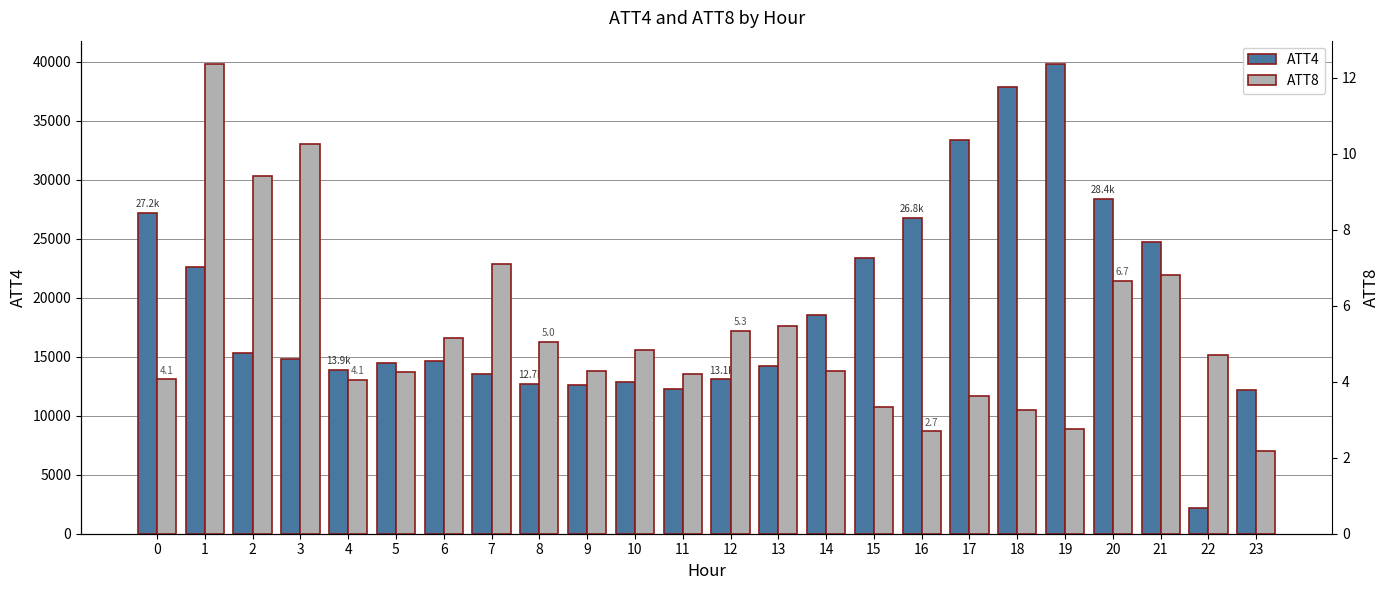

What is the spread (max minus min) of values at 8?

12695.0